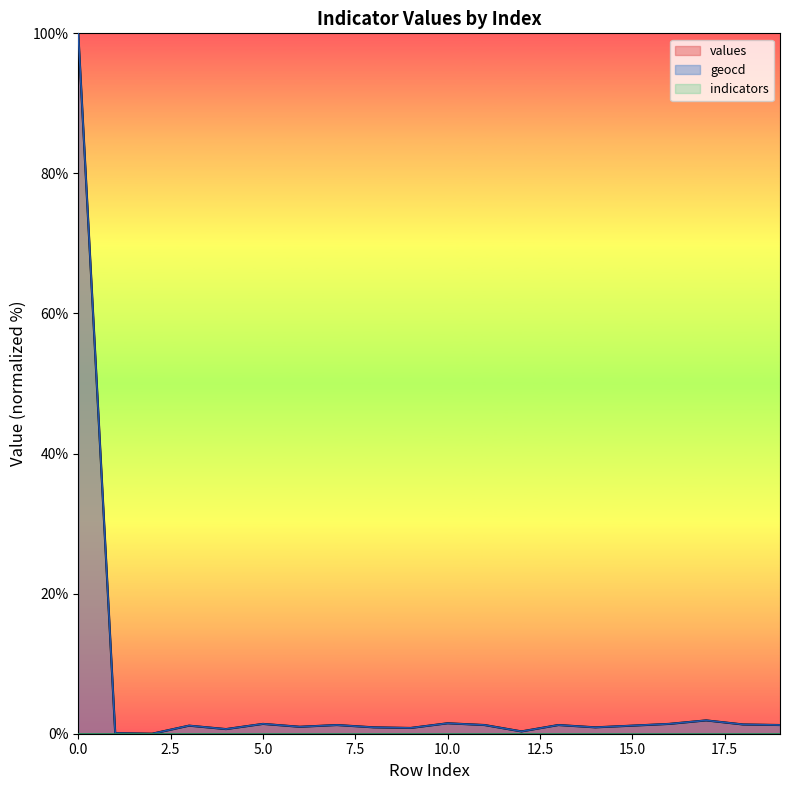

True or false: values and geocd cross at least once.

False